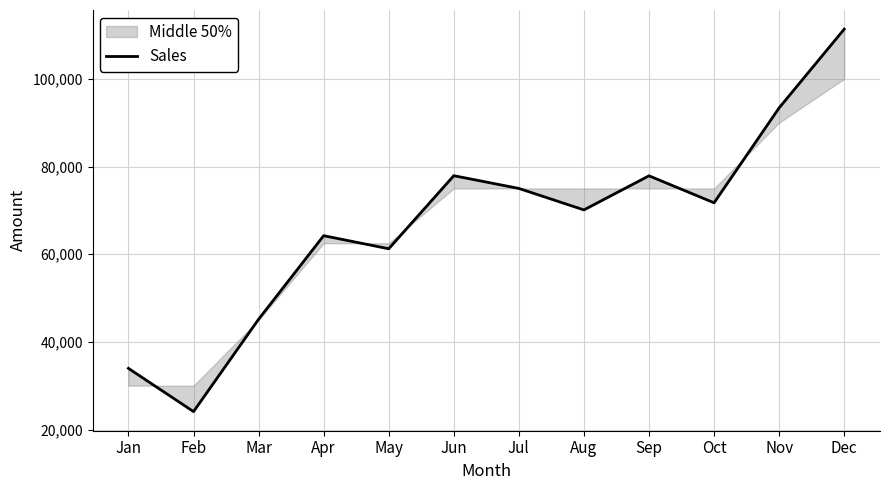

List the labels in order of value, smallest first.

Feb, Jan, Mar, May, Apr, Aug, Oct, Jul, Sep, Jun, Nov, Dec